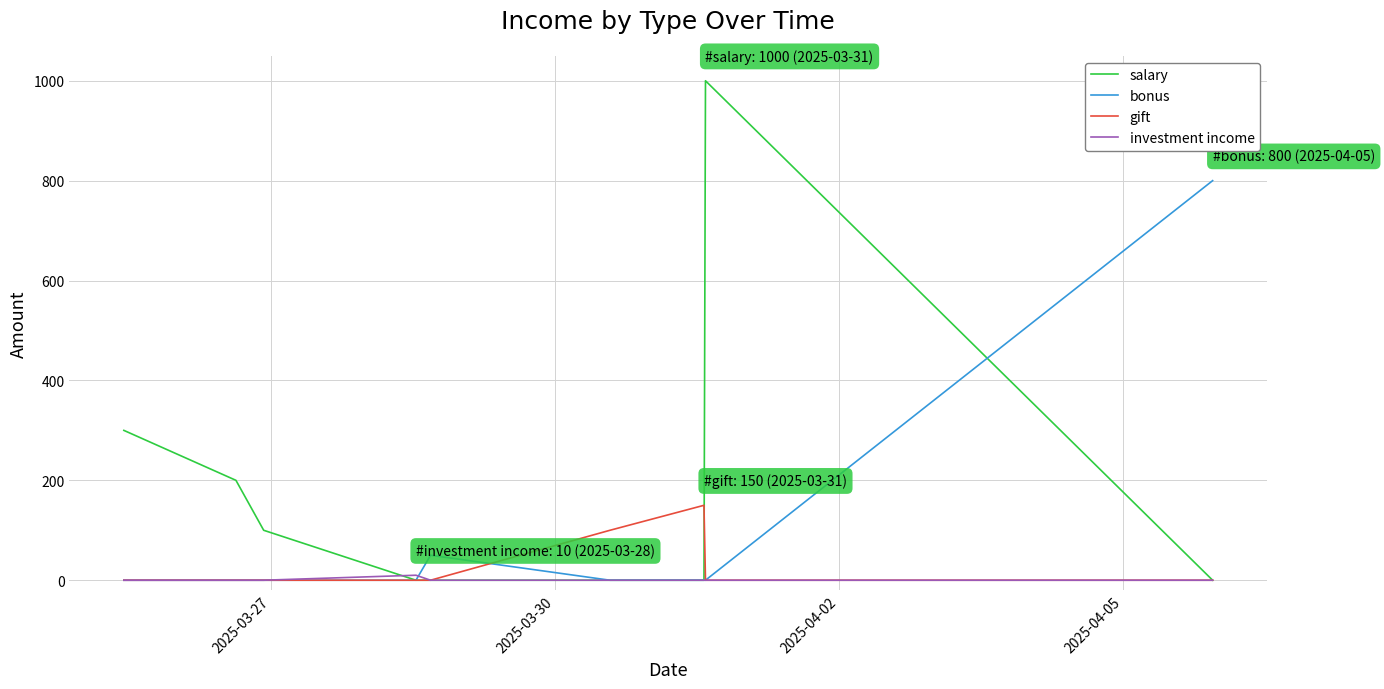

What is the sum of all bonus values?

850